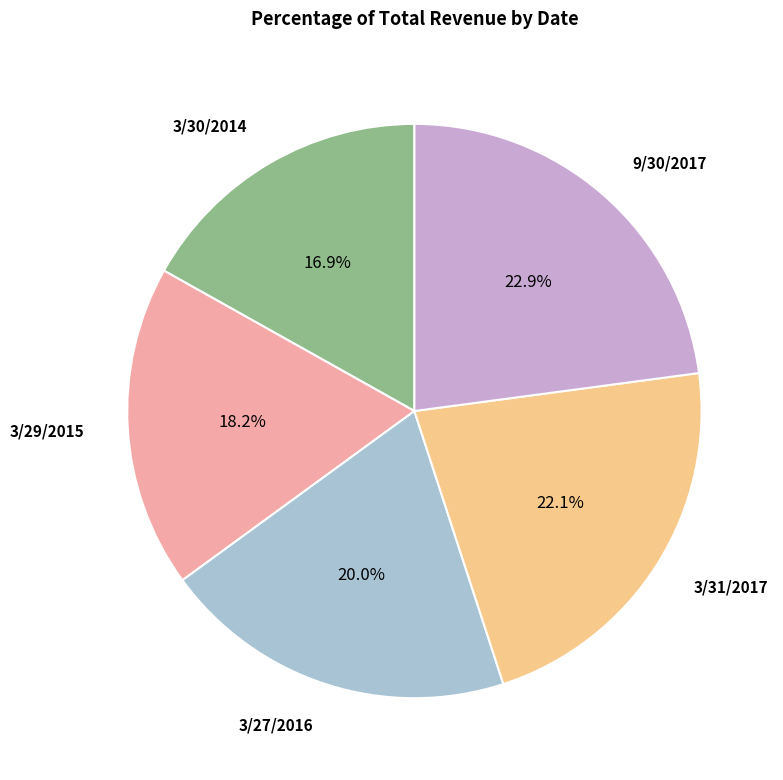

Does any single category account for the majority?

No